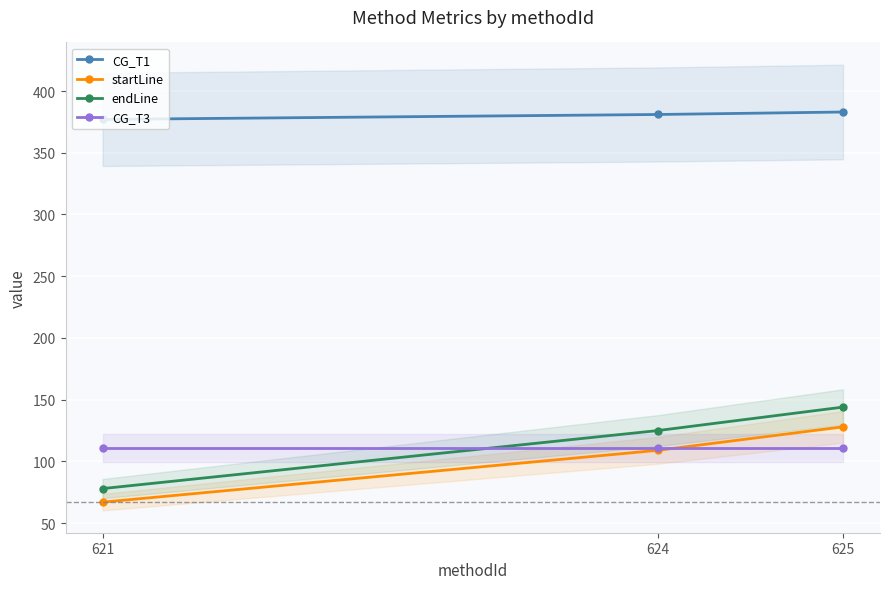

What is the value of the endLine point at the 3rd from the left?

144